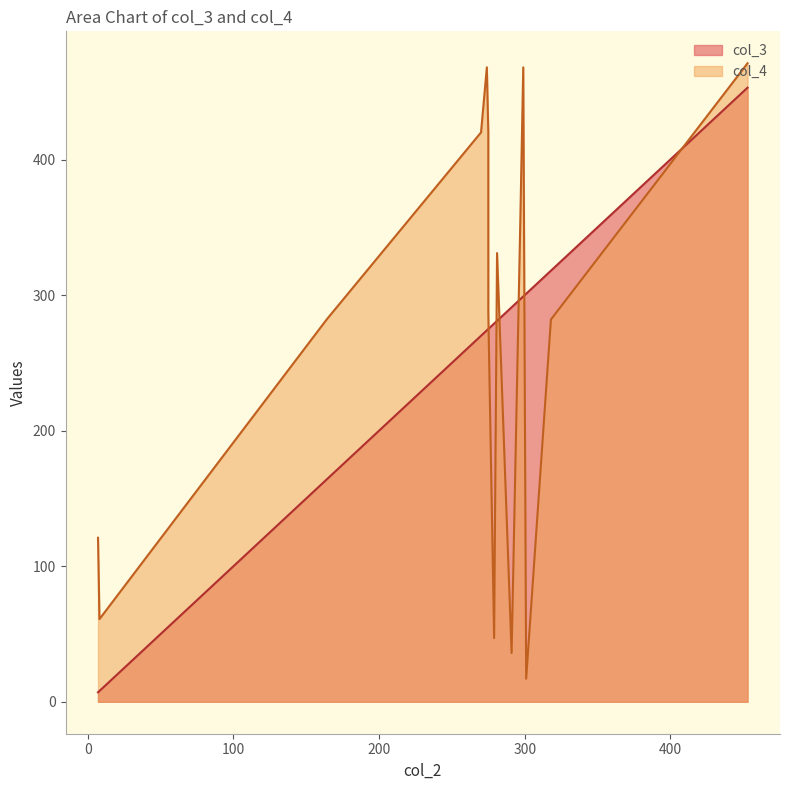

At which category is the sum across all series the highest?

453